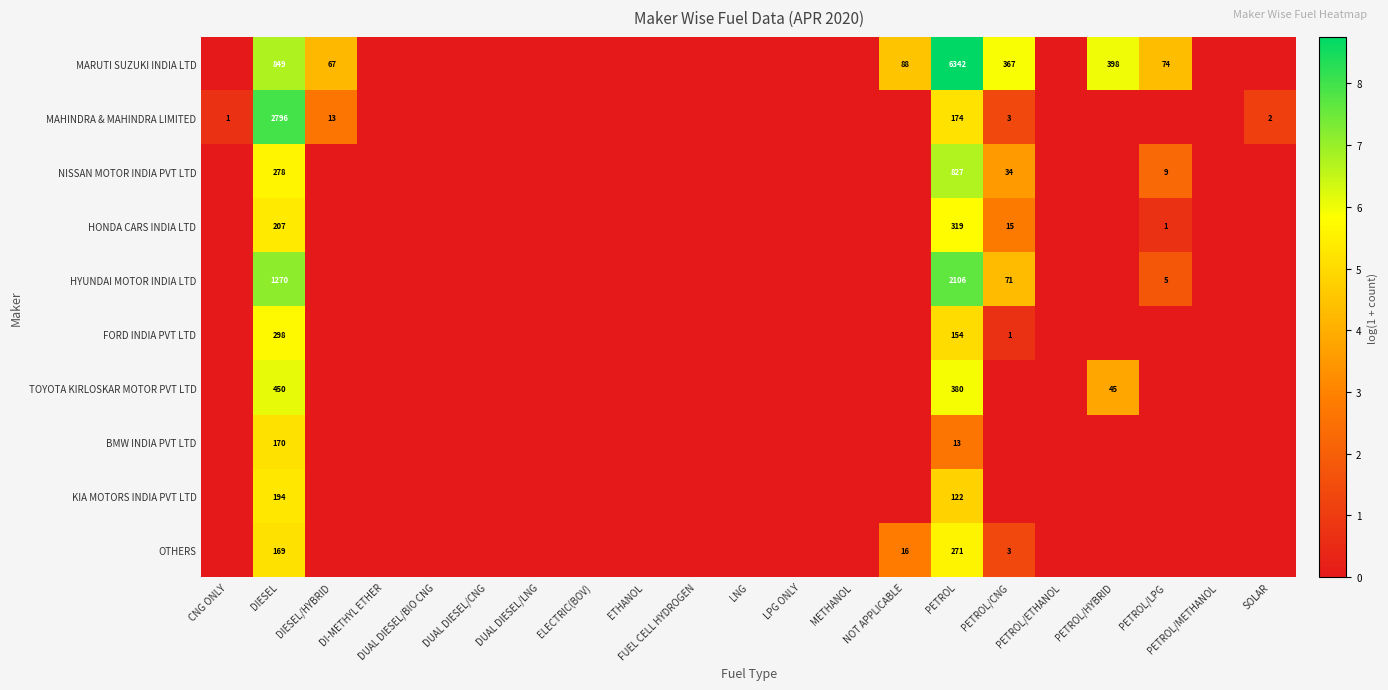

How many series are shown in this chart?

10